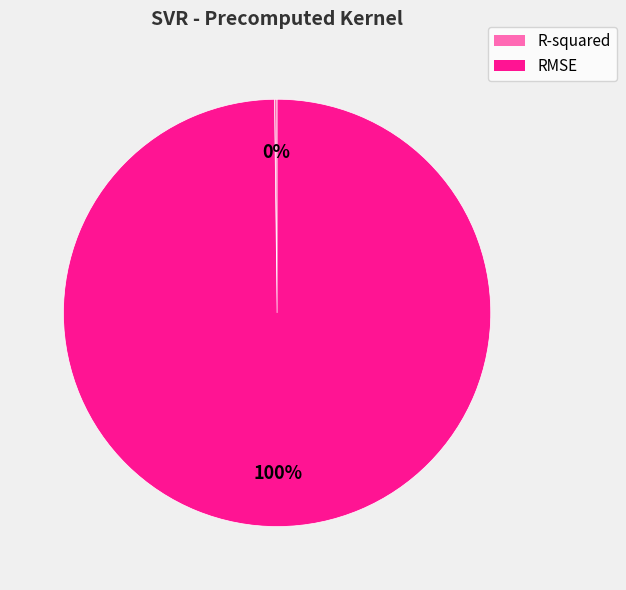

To the nearest percent, what portion does RMSE represent?

100%